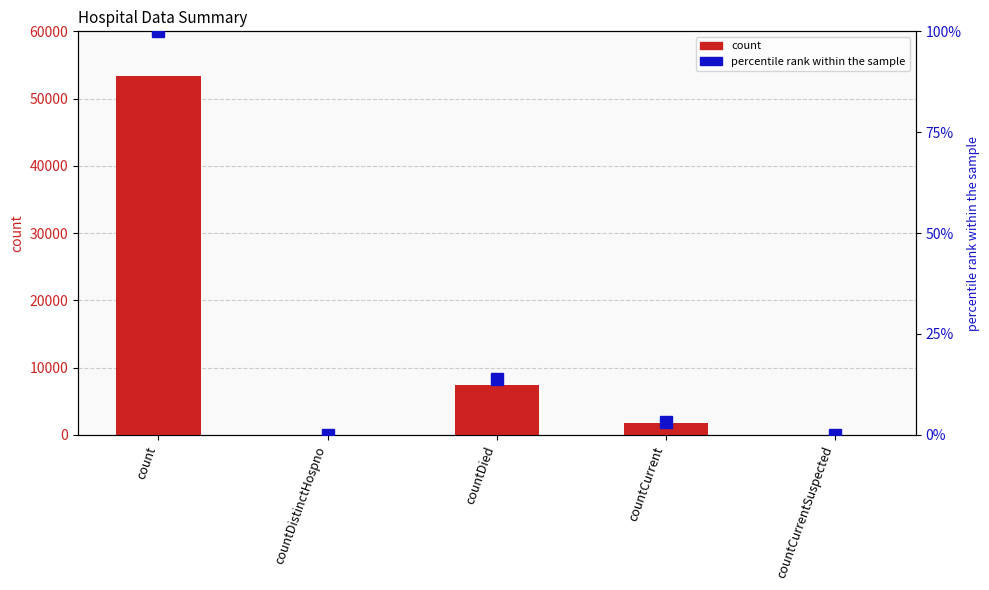

Is it true that percentile rank within the sample equals 0.0 at countCurrentSuspected?

True